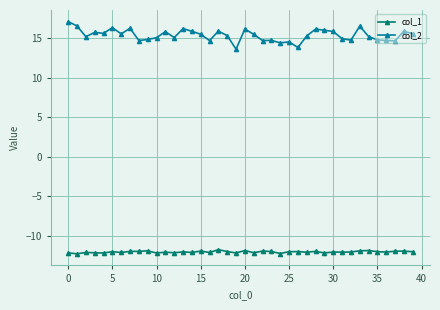

What is the maximum value shown in the chart?

17.1